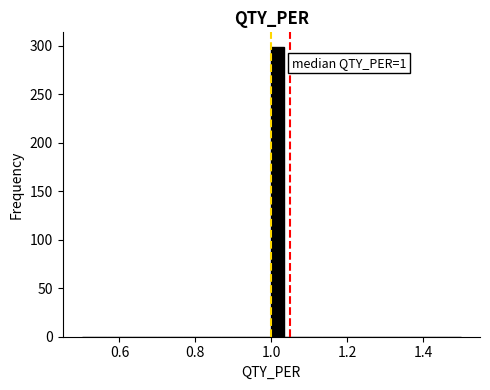

Around what value on the x-axis is the tallest bar? Give the approximate position of its centre, as read against the axis.

1.02